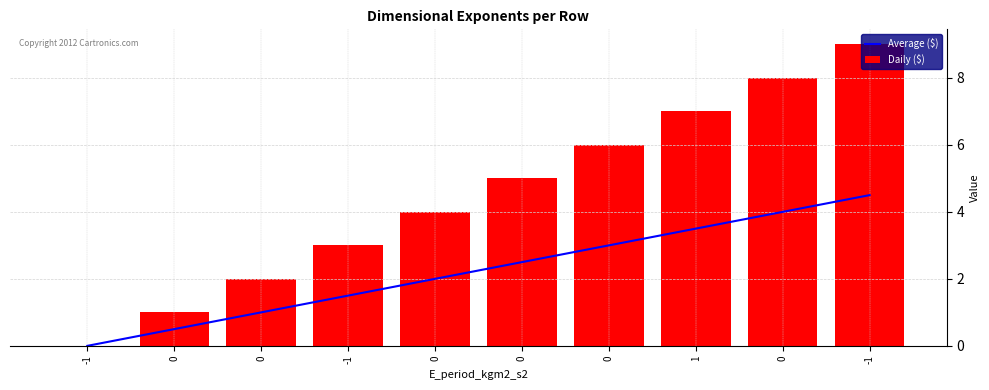

How many values in the Daily ($) series exceed 5?

4